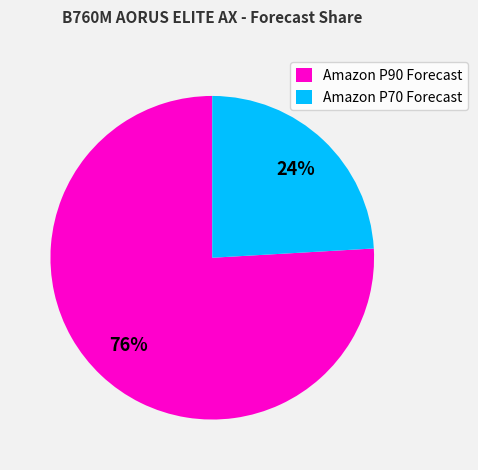

The Amazon P70 Forecast slice represents 33% of the pie. True or false?

False